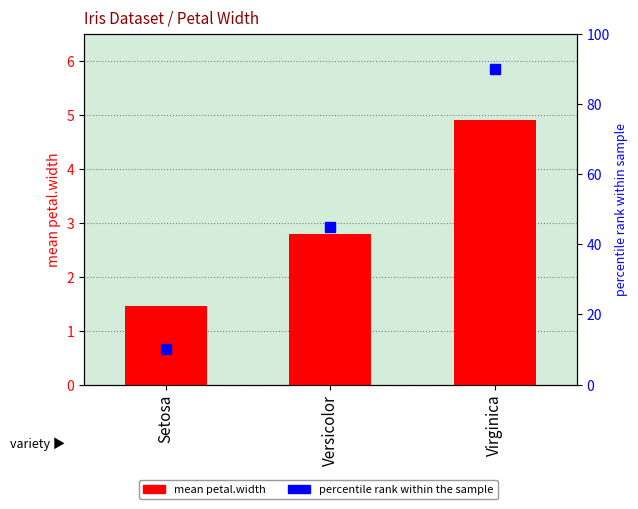

List the labels in order of value, smallest first.

Setosa, Versicolor, Virginica